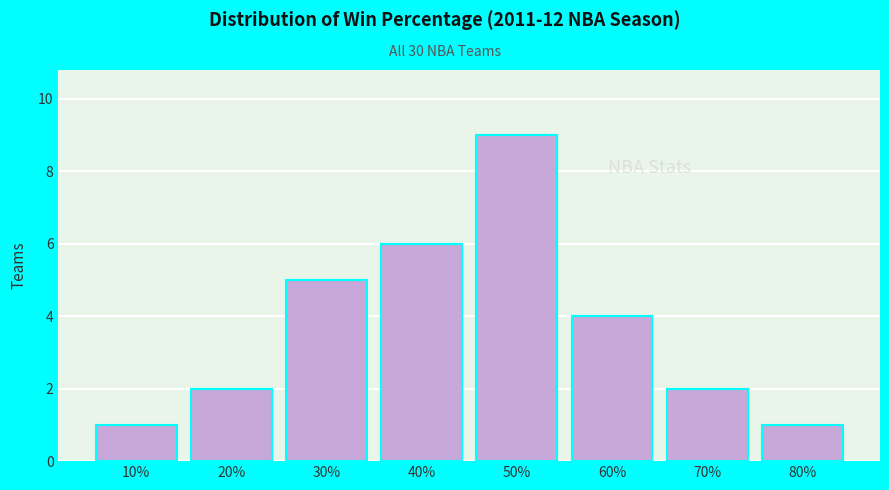

Reading left to right, extract all data points from this chart.

1	2	5	6	9	4	2	1